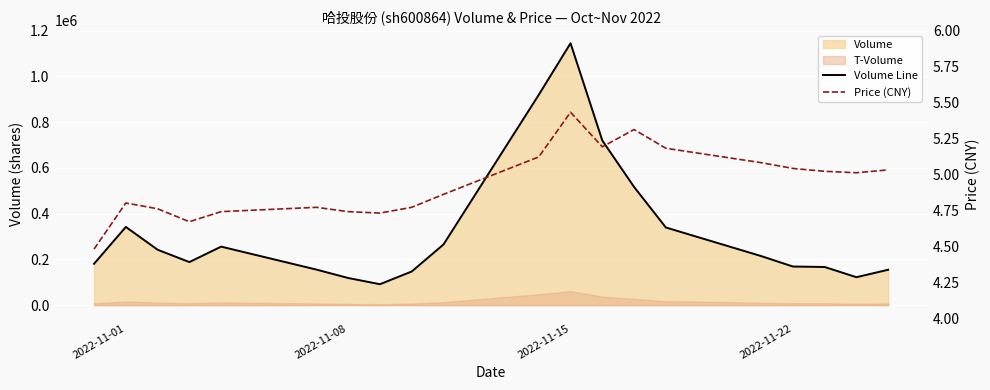

What is the spread (max minus min) of values at 2022-11-08?

118618.3